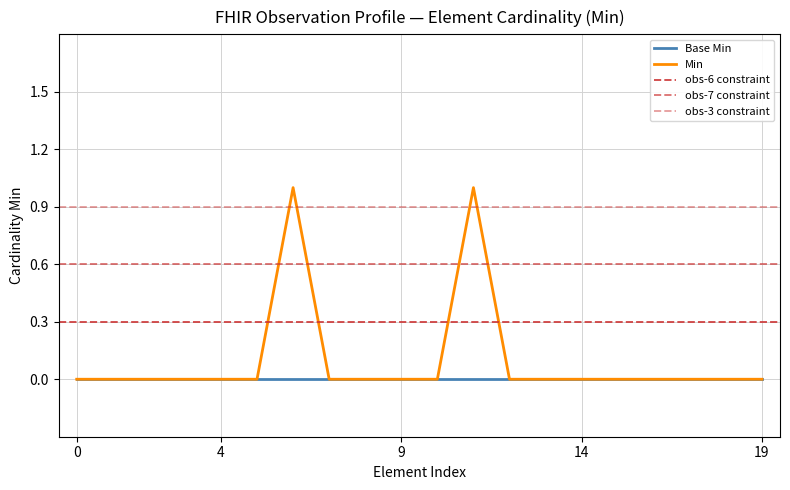

True or false: Min has a value of -1 at 19.

False